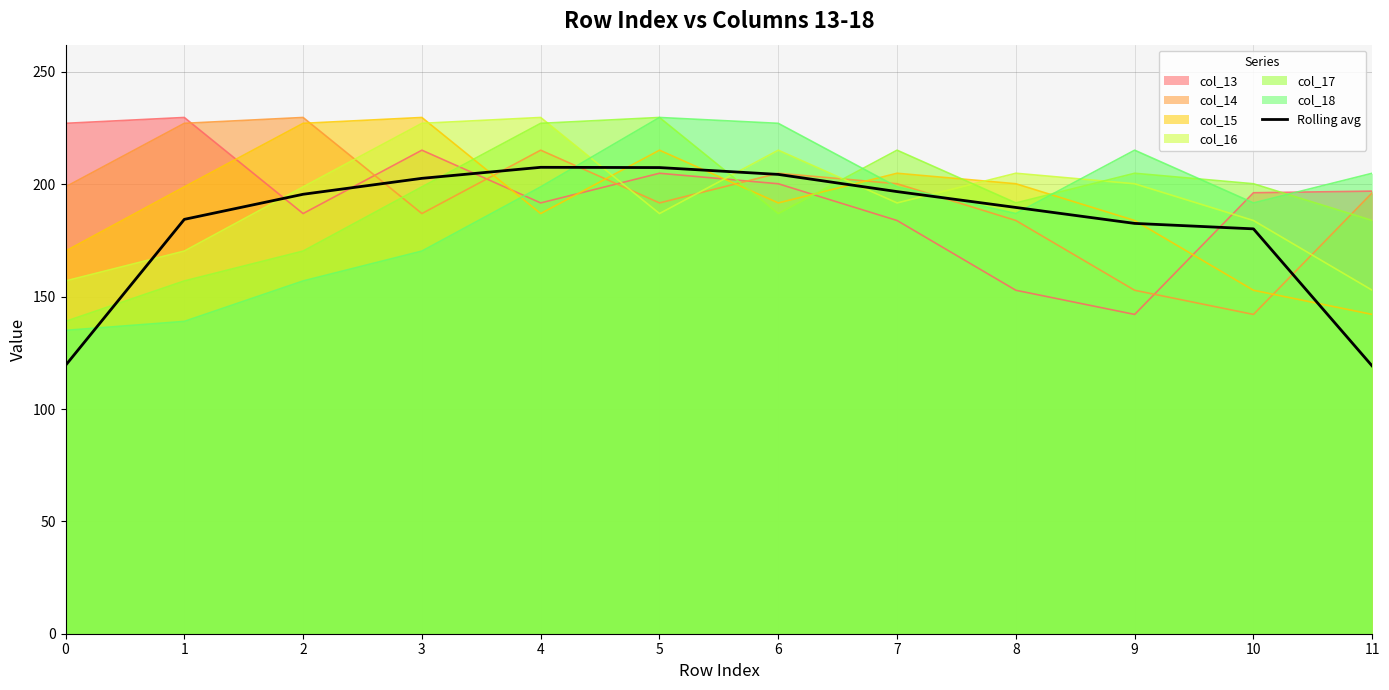

At which category does the chart reach its minimum across all series?

11